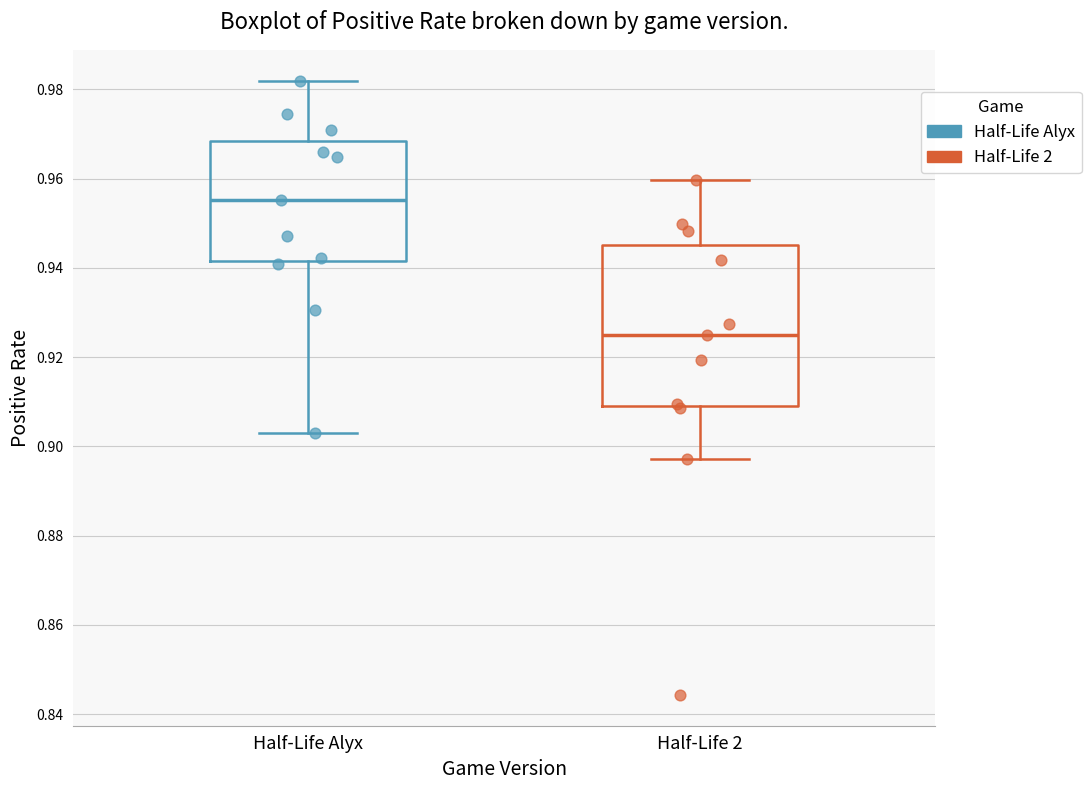

Reading left to right, transcribe this box plot: for each box, give where its median line is, the range the box spans, and where its two whiskers end, as read against the y-axis. The values are not printed on the chart, so give them approximately, as read against the axis.

Half-Life Alyx: median 0.956, box 0.942 to 0.968, whiskers 0.904 to 0.982
Half-Life 2: median 0.924, box 0.910 to 0.946, whiskers 0.898 to 0.960